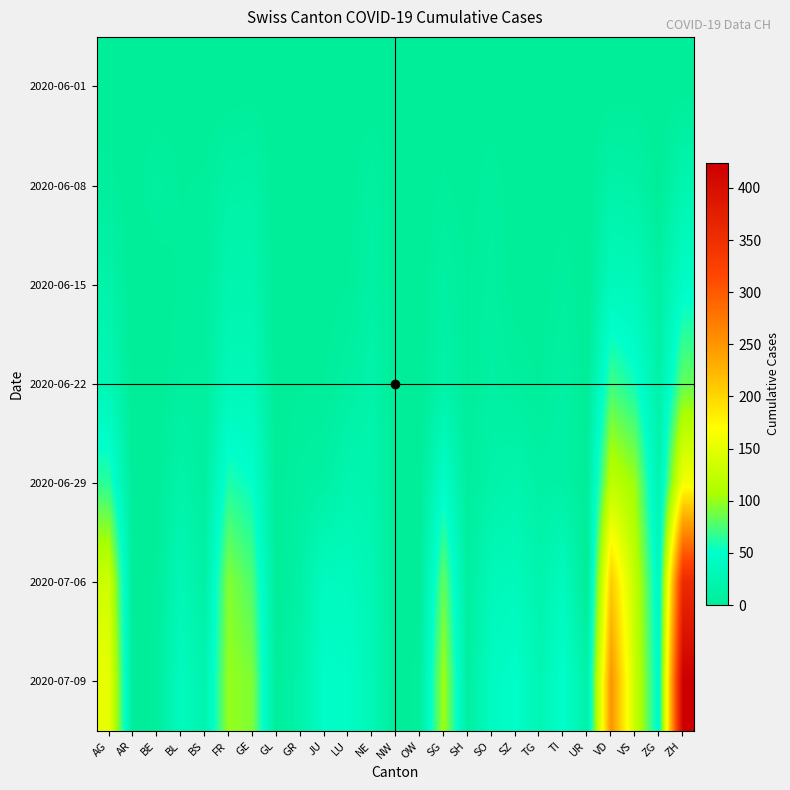

Reading left to right, extract all data points from this chart.

2020-06-01: AG=0	AR=0	BE=0	BL=1	BS=0	FR=0	GE=1	GL=0	GR=0	JU=0	LU=0	NE=0	NW=0	OW=0	SG=0	SH=0	SO=0	SZ=0	TG=0	TI=0	UR=0	VD=0	VS=1	ZG=0	ZH=0
2020-06-08: AG=5	AR=0	BE=8	BL=3	BS=4	FR=13	GE=14	GL=0	GR=1	JU=0	LU=1	NE=9	NW=0	OW=0	SG=4	SH=1	SO=6	SZ=0	TG=1	TI=1	UR=0	VD=16	VS=14	ZG=1	ZH=23
2020-06-15: AG=17	AR=0	BE=0	BL=4	BS=5	FR=22	GE=22	GL=0	GR=2	JU=1	LU=3	NE=12	NW=0	OW=0	SG=11	SH=3	SO=8	SZ=1	TG=1	TI=6	UR=0	VD=35	VS=32	ZG=11	ZH=45
2020-06-22: AG=28	AR=0	BE=0	BL=7	BS=7	FR=32	GE=32	GL=0	GR=3	JU=3	LU=10	NE=18	NW=0	OW=0	SG=16	SH=3	SO=11	SZ=6	TG=3	TI=11	UR=0	VD=71	VS=56	ZG=14	ZH=83
2020-06-29: AG=65	AR=0	BE=2	BL=17	BS=7	FR=61	GE=52	GL=1	GR=8	JU=11	LU=23	NE=21	NW=0	OW=1	SG=46	SH=5	SO=16	SZ=21	TG=12	TI=13	UR=2	VD=121	VS=101	ZG=21	ZH=162
2020-07-06: AG=132	AR=0	BE=4	BL=29	BS=12	FR=94	GE=76	GL=1	GR=13	JU=39	LU=37	NE=27	NW=0	OW=2	SG=83	SH=7	SO=32	SZ=35	TG=21	TI=36	UR=0	VD=208	VS=123	ZG=36	ZH=357
2020-07-09: AG=153	AR=0	BE=5	BL=38	BS=21	FR=100	GE=92	GL=3	GR=18	JU=47	LU=46	NE=29	NW=1	OW=5	SG=104	SH=8	SO=41	SZ=49	TG=27	TI=50	UR=16	VD=252	VS=128	ZG=41	ZH=424